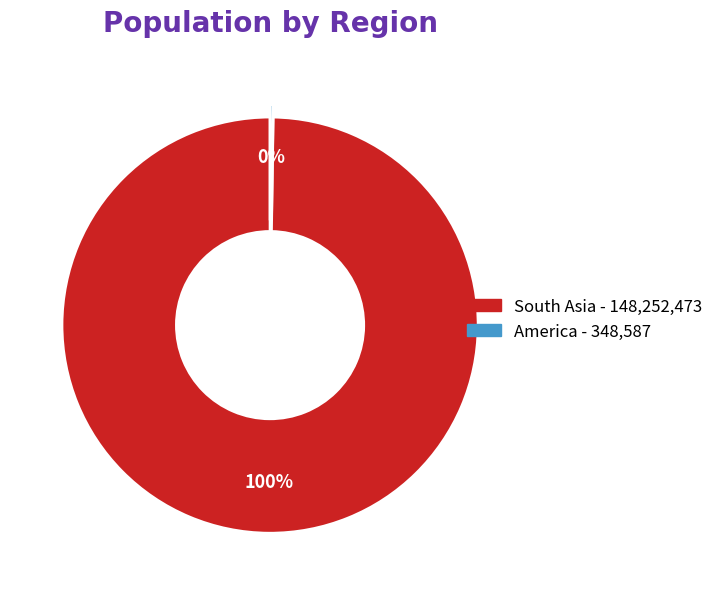

To the nearest percent, what is the difference between the largest and smallest slice percentages?

100%